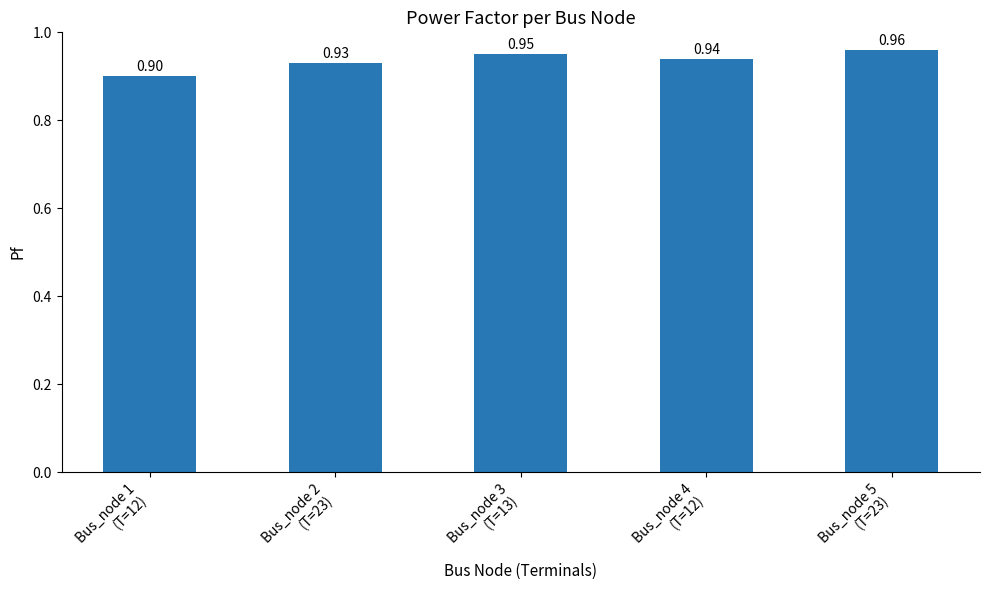

Between Bus_node 5
(T=23) and Bus_node 3
(T=13), which is larger?

Bus_node 5
(T=23)